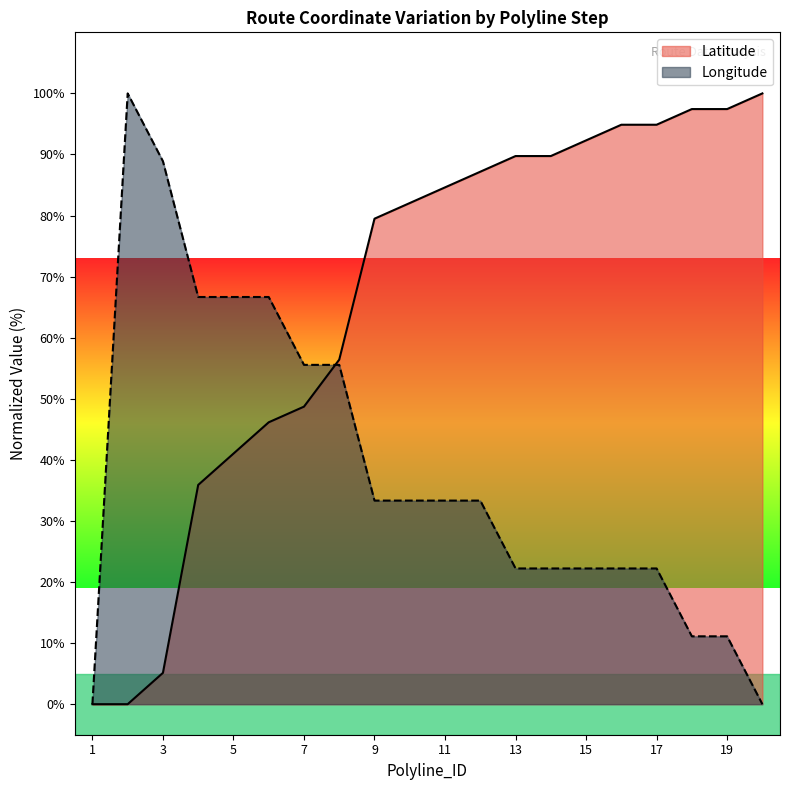

What are all the series names shown in the legend?

Latitude, Longitude